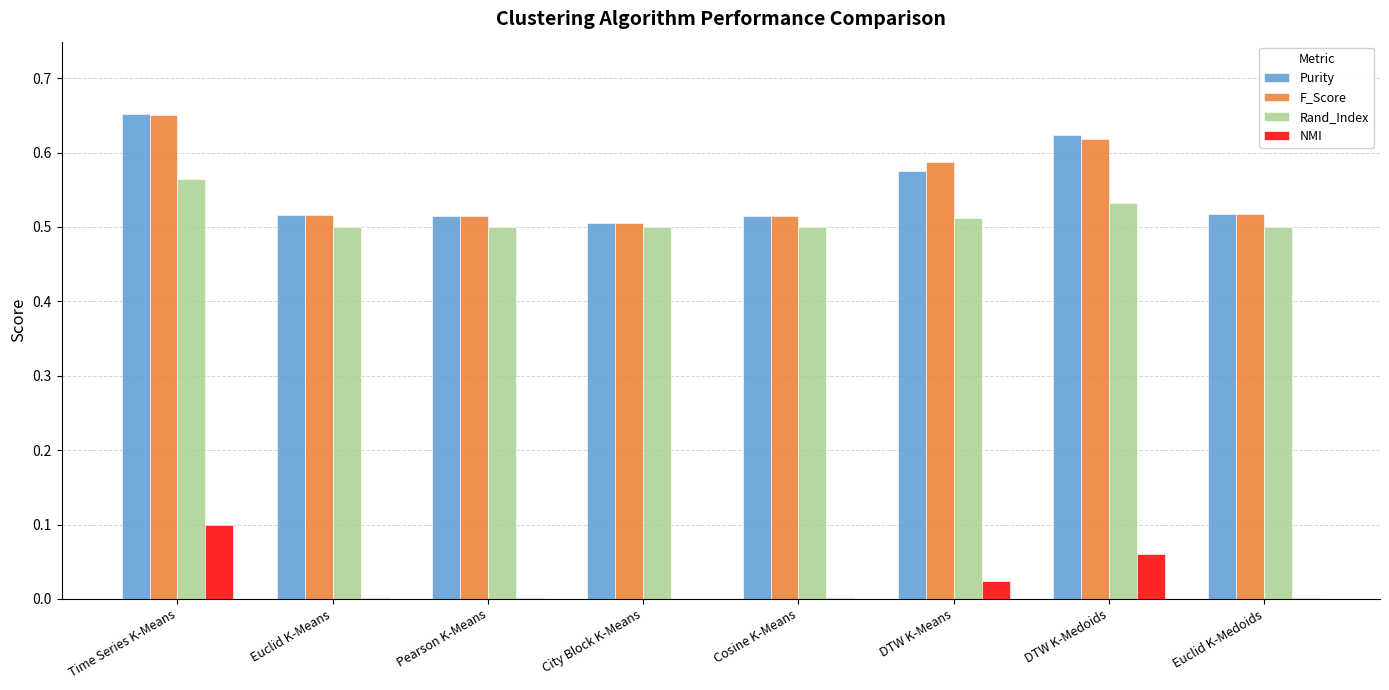

The value of F_Score at City Block K-Means is 0.5. True or false?

True